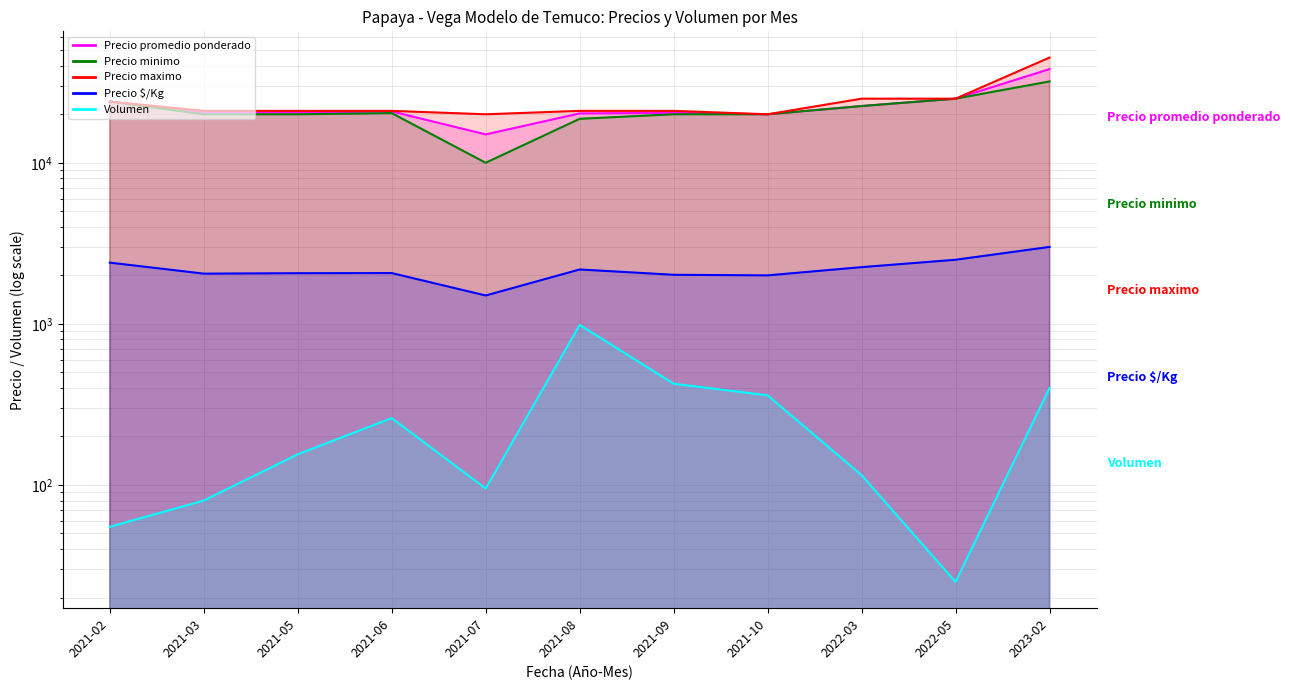

What are all the series names shown in the legend?

Precio promedio ponderado, Precio minimo, Precio maximo, Precio $/Kg, Volumen